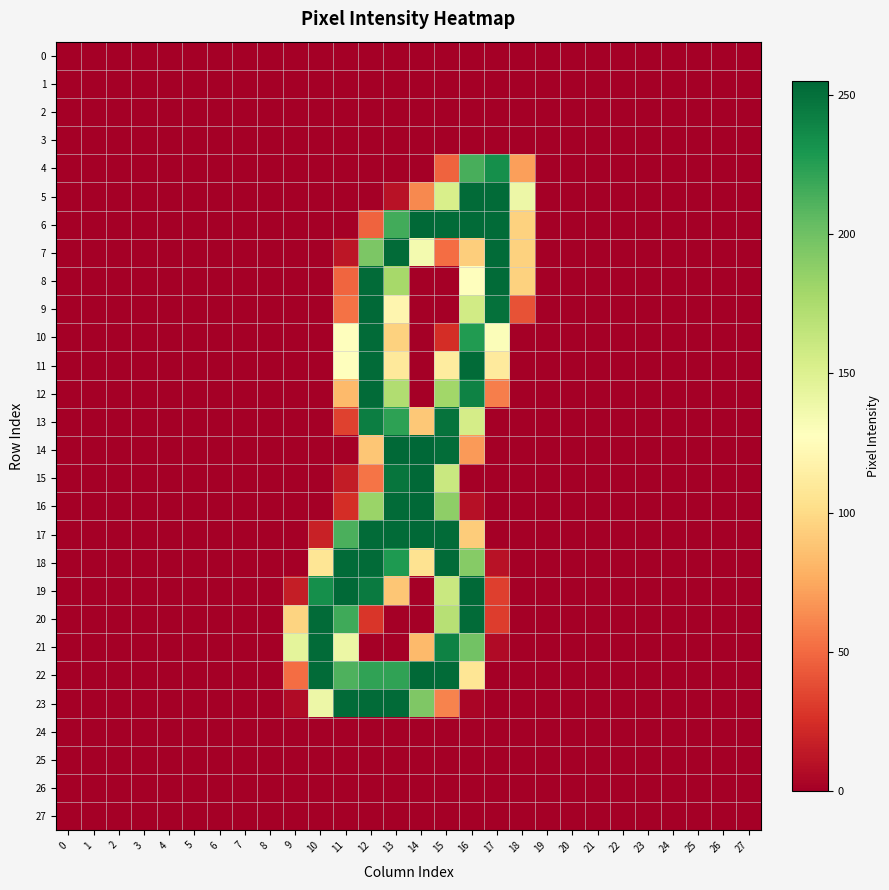

Between 19 and 10, which is larger?

19